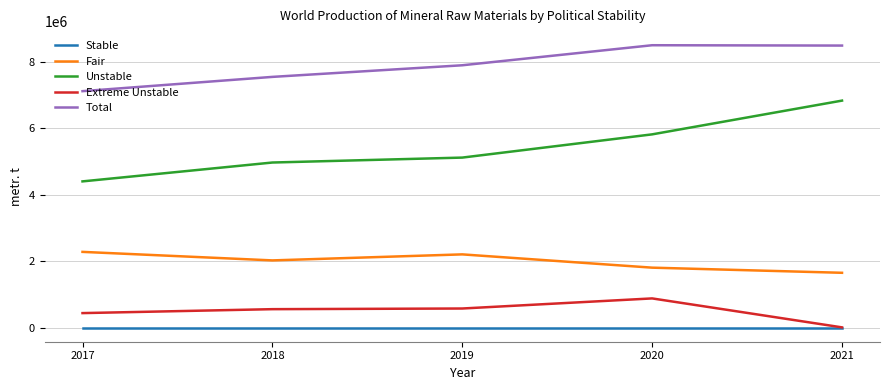

Is the value of Fair at 2019 greater than the value of Total at 2021?

No